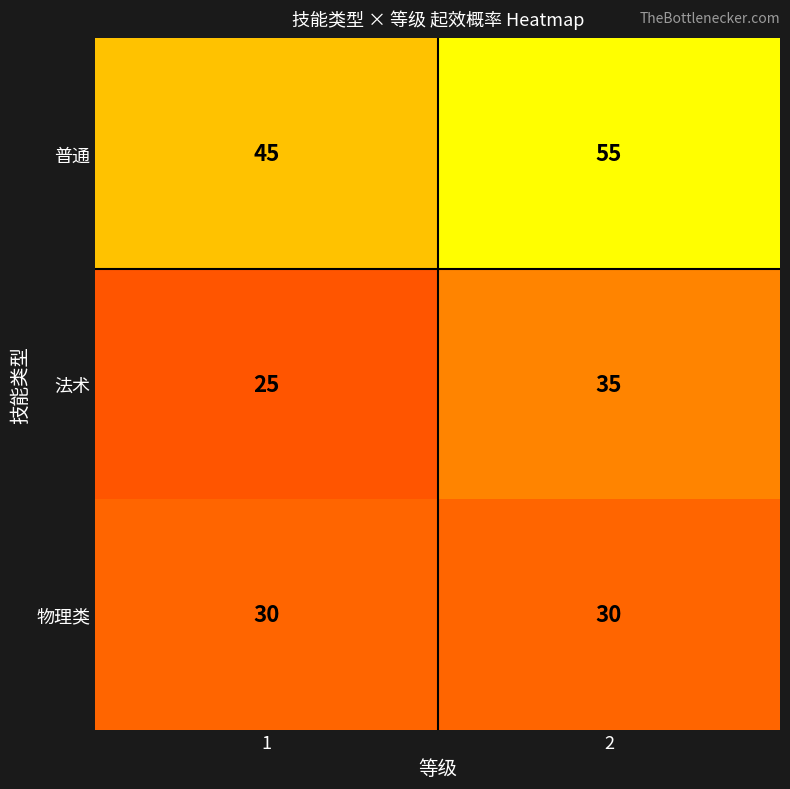

What value does the 法术 series have at 1?

25